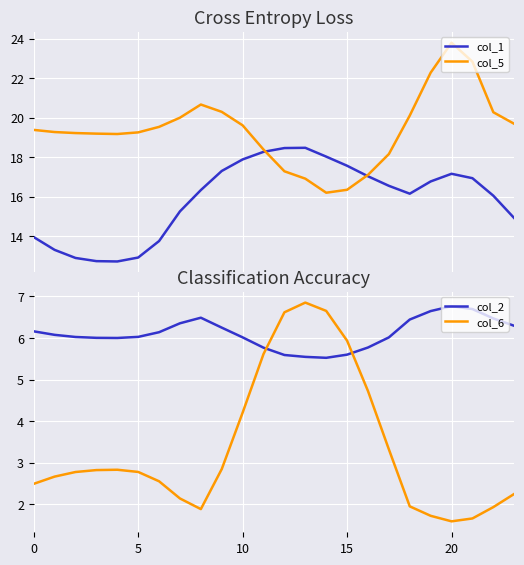

True or false: col_5 and col_6 intersect in this chart.

False